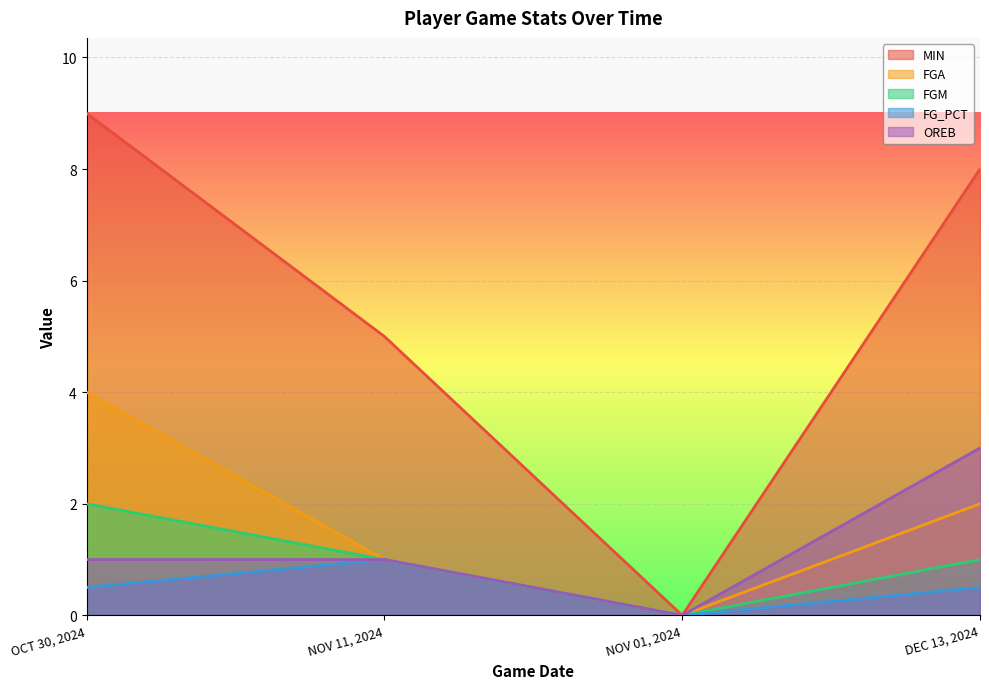

Where does the FGM series first go above 1?

OCT 30, 2024